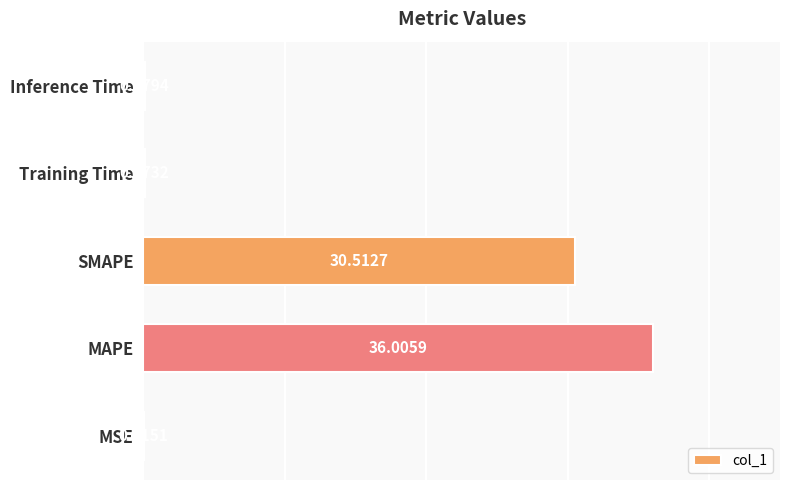

Between MSE and MAPE, which is larger?

MAPE